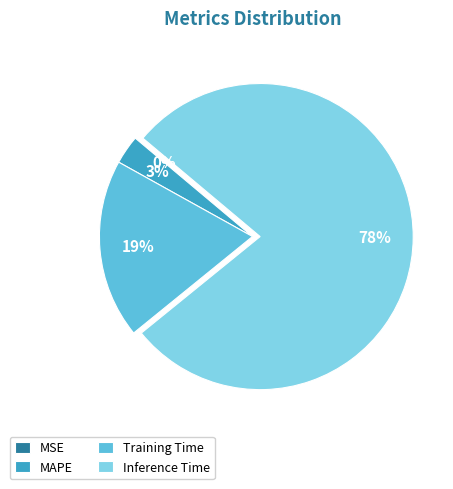

Between SMAPE and Training Time, which is larger?

Training Time